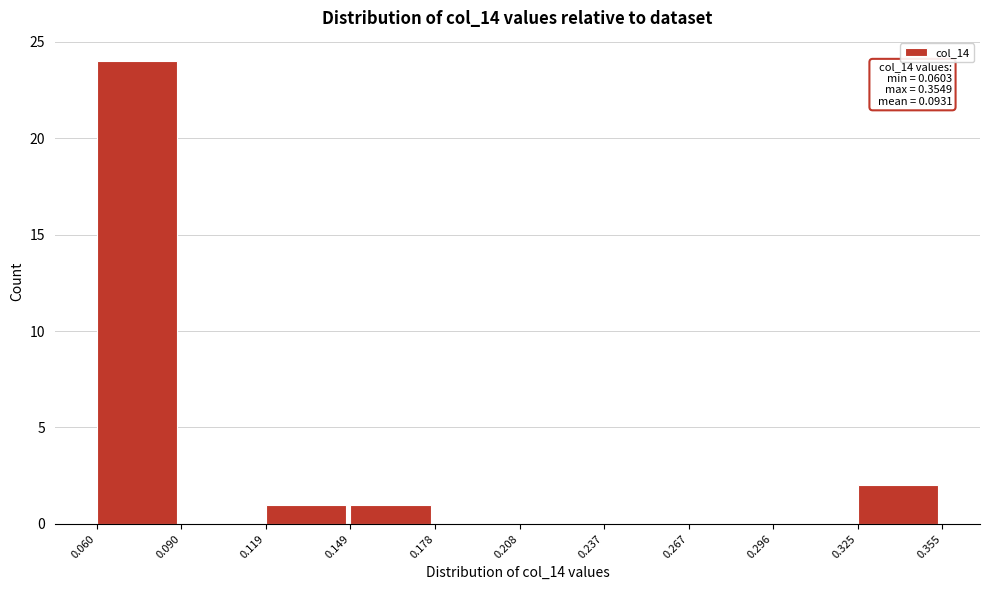

Which range on the x-axis has the tallest bar?

0.060 to 0.090